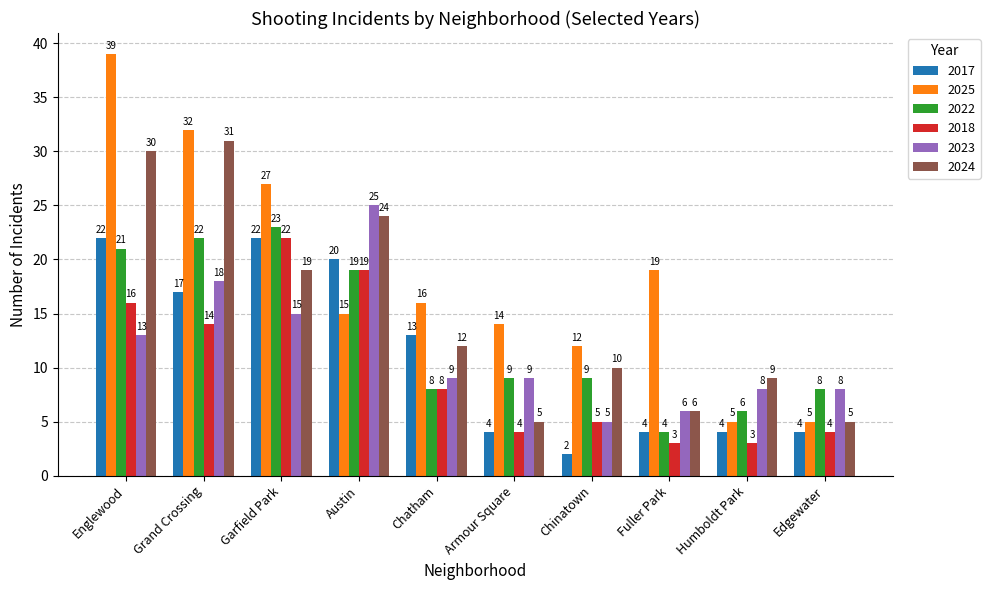

The 2017 series shows 2 at Chinatown. True or false?

True